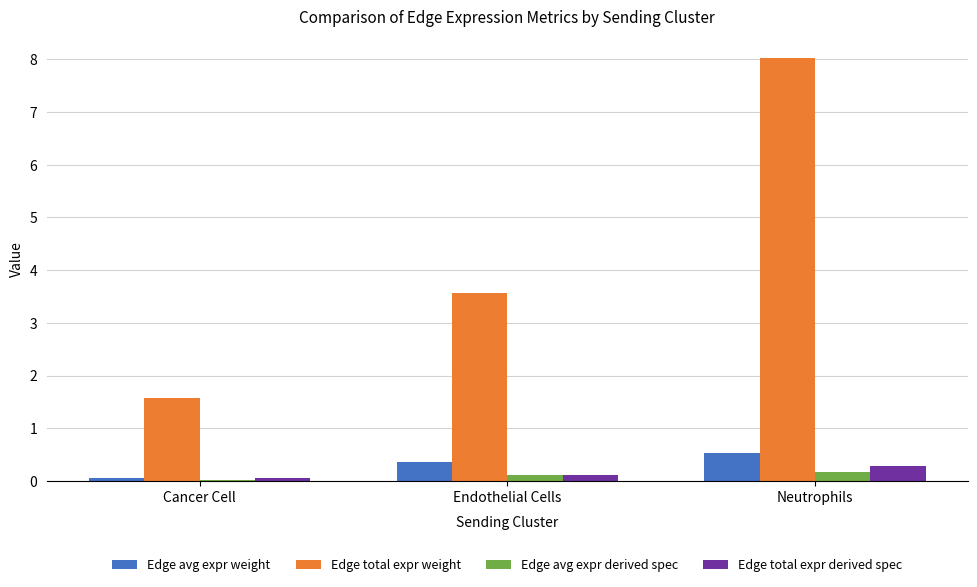

What is the highest value of the Edge total expr derived spec series?

0.3